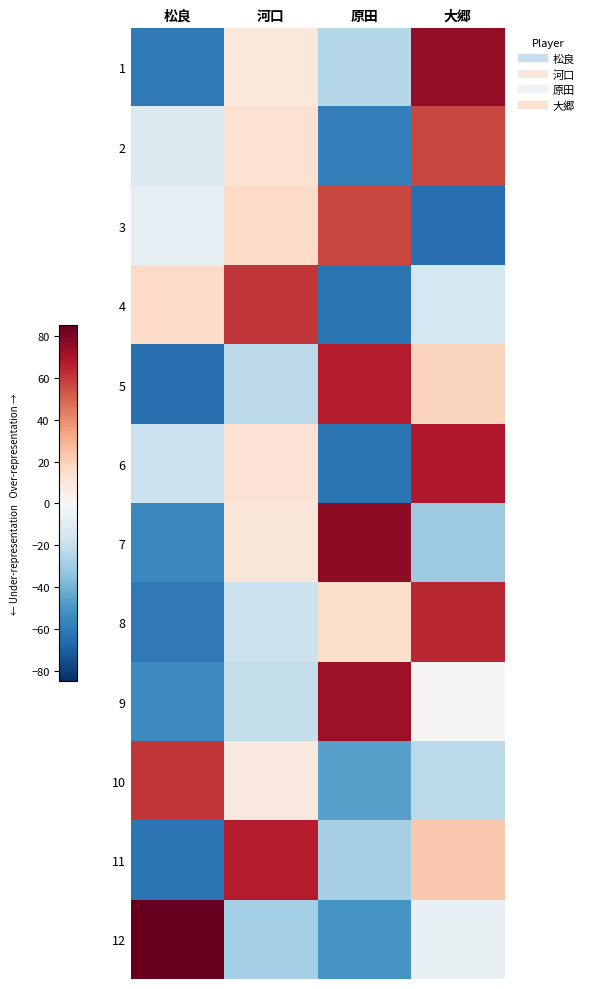

Reading right to left, what are all the values shown in this chart?

1: 大郷=75	原田=-24	河口=9	松良=-60
2: 大郷=57	原田=-58	河口=13	松良=-12
3: 大郷=-65	原田=57	河口=16	松良=-8
4: 大郷=-15	原田=-62	河口=61	松良=16
5: 大郷=19	原田=67	河口=-22	松良=-64
6: 大郷=68	原田=-62	河口=12	松良=-18
7: 大郷=-31	原田=76	河口=10	松良=-55
8: 大郷=64	原田=15	河口=-18	松良=-61
9: 大郷=1	原田=73	河口=-20	松良=-54
10: 大郷=-23	原田=-46	河口=8	松良=61
11: 大郷=23	原田=-28	河口=67	松良=-62
12: 大郷=-6	原田=-50	河口=-29	松良=85